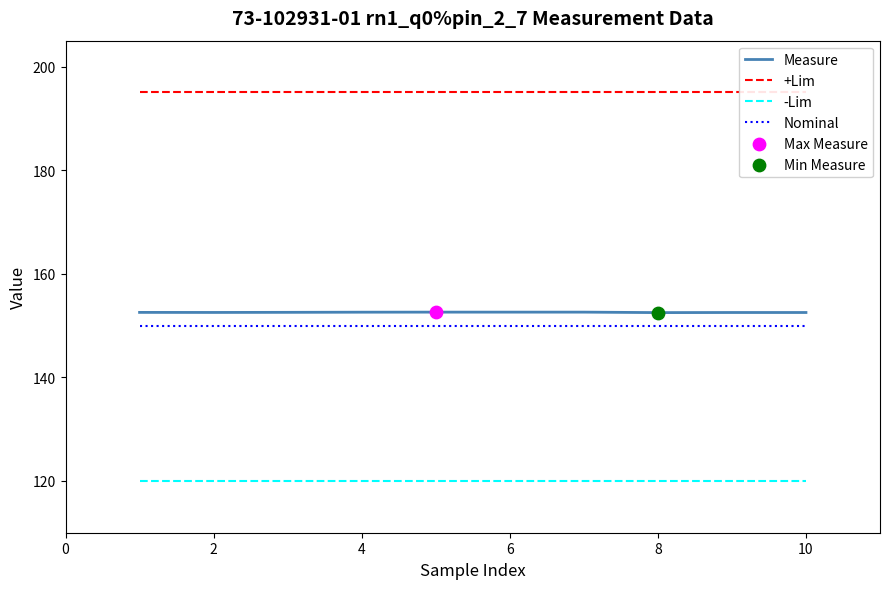

Is the value of -Lim at 8 greater than the value of Measure at 6?

No